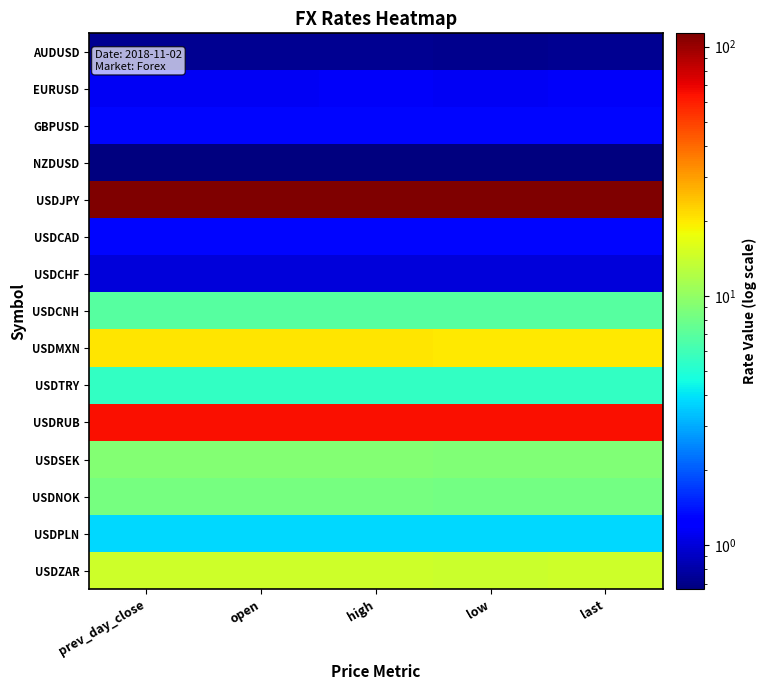

What is the spread (max minus min) of values at last?

112.4